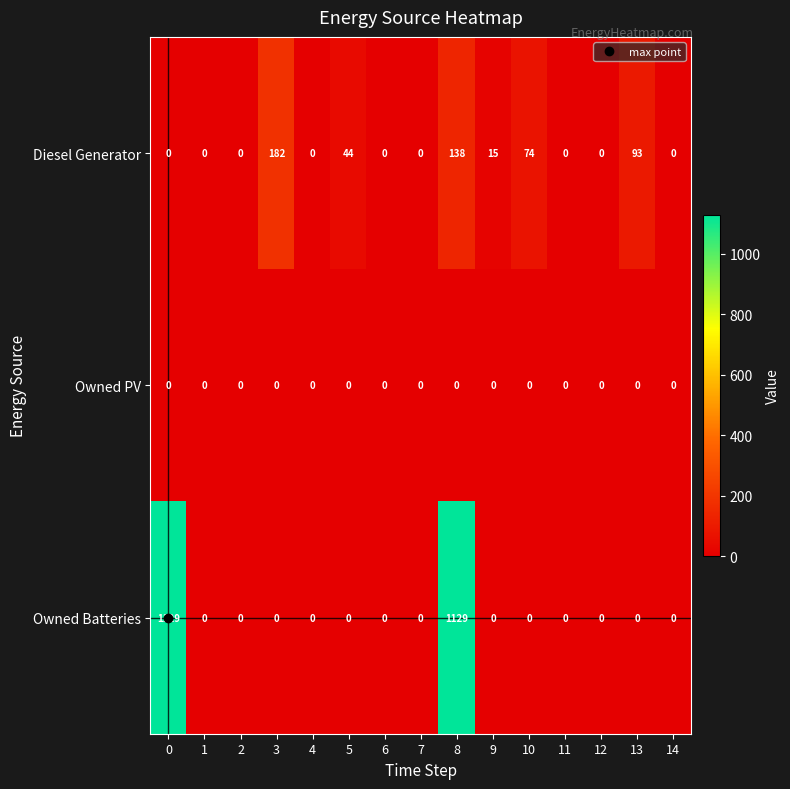

Rank the series by their average value, from lowest to highest.

Owned PV, Diesel Generator, Owned Batteries